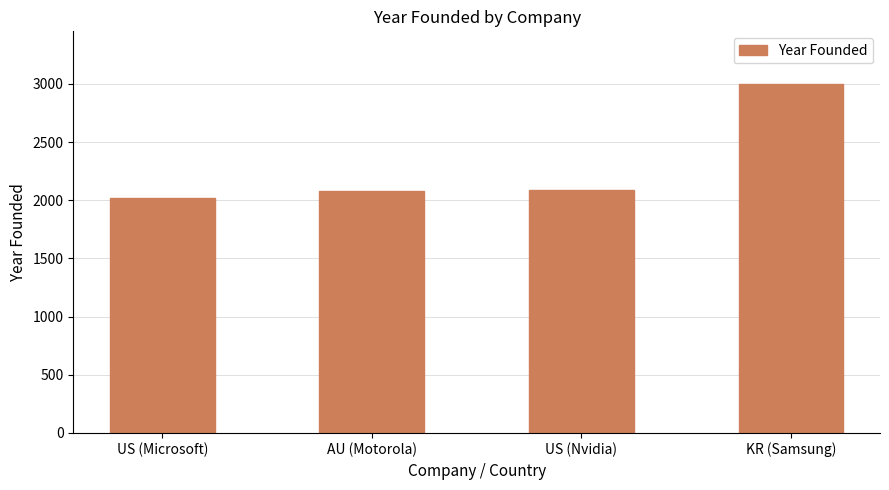

What is the difference between the values at US (Nvidia) and KR (Samsung)?

911